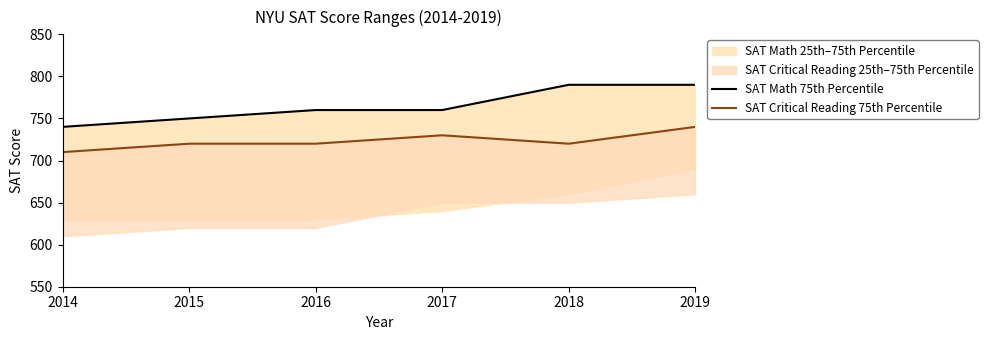

What is the difference between the maximum and minimum values in the SAT Critical Reading 75th Percentile series?

30